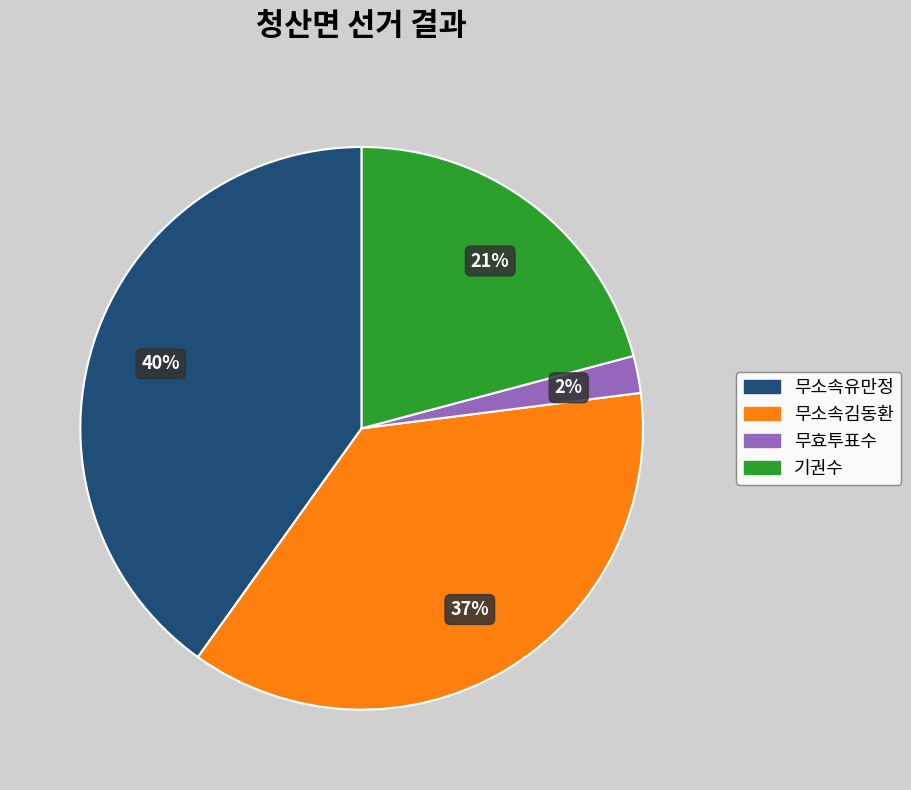

Combined, do 무소속유만정 and 무소속김동환 account for over 50%?

Yes